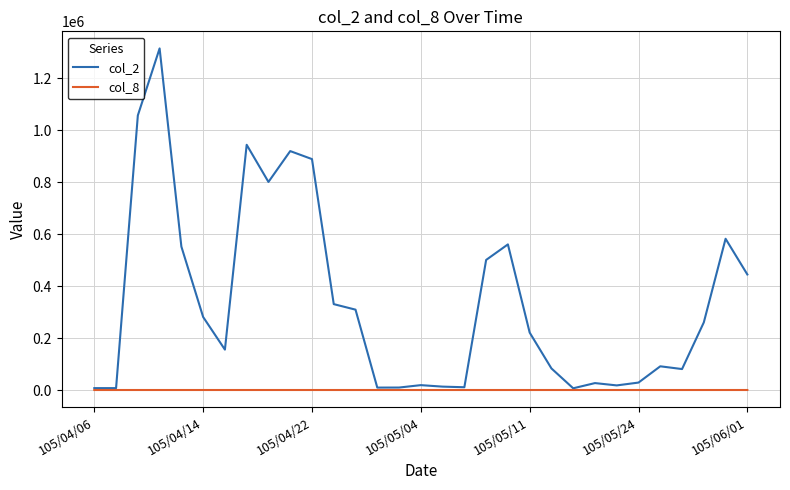

List the series in order of their overall mean, highest first.

col_2, col_8